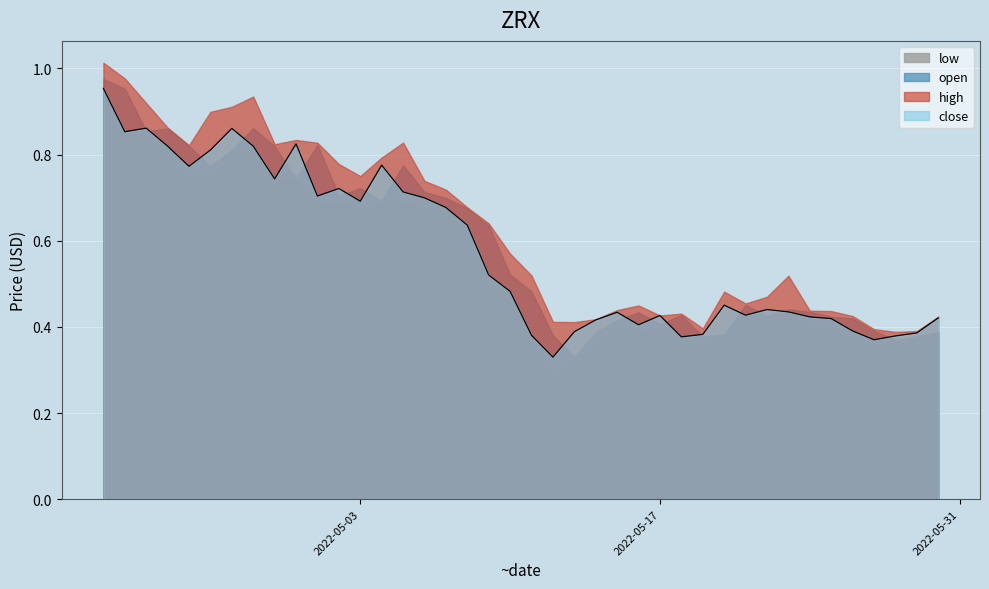

True or false: low has a value of 0.9 at 2022-05-03.

False